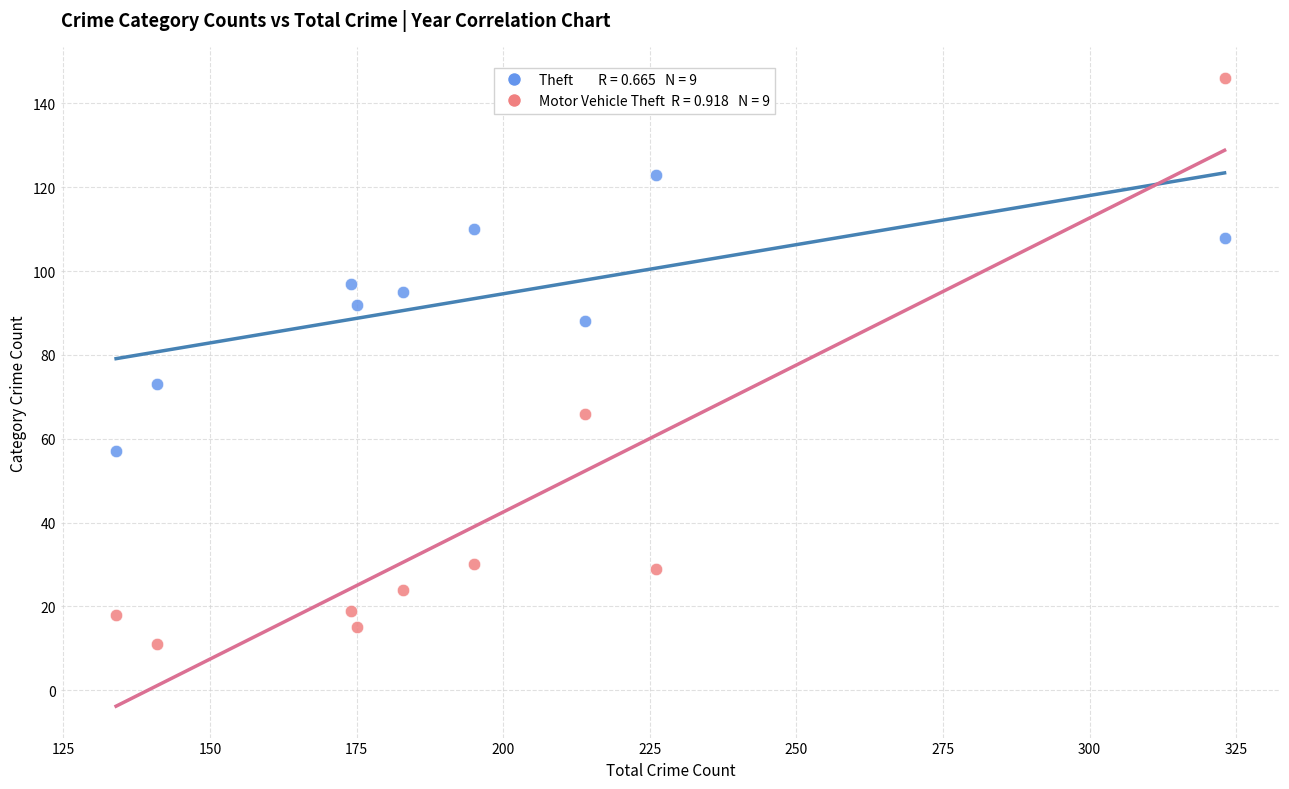

Across all series, what Y value is closest to 78?

73